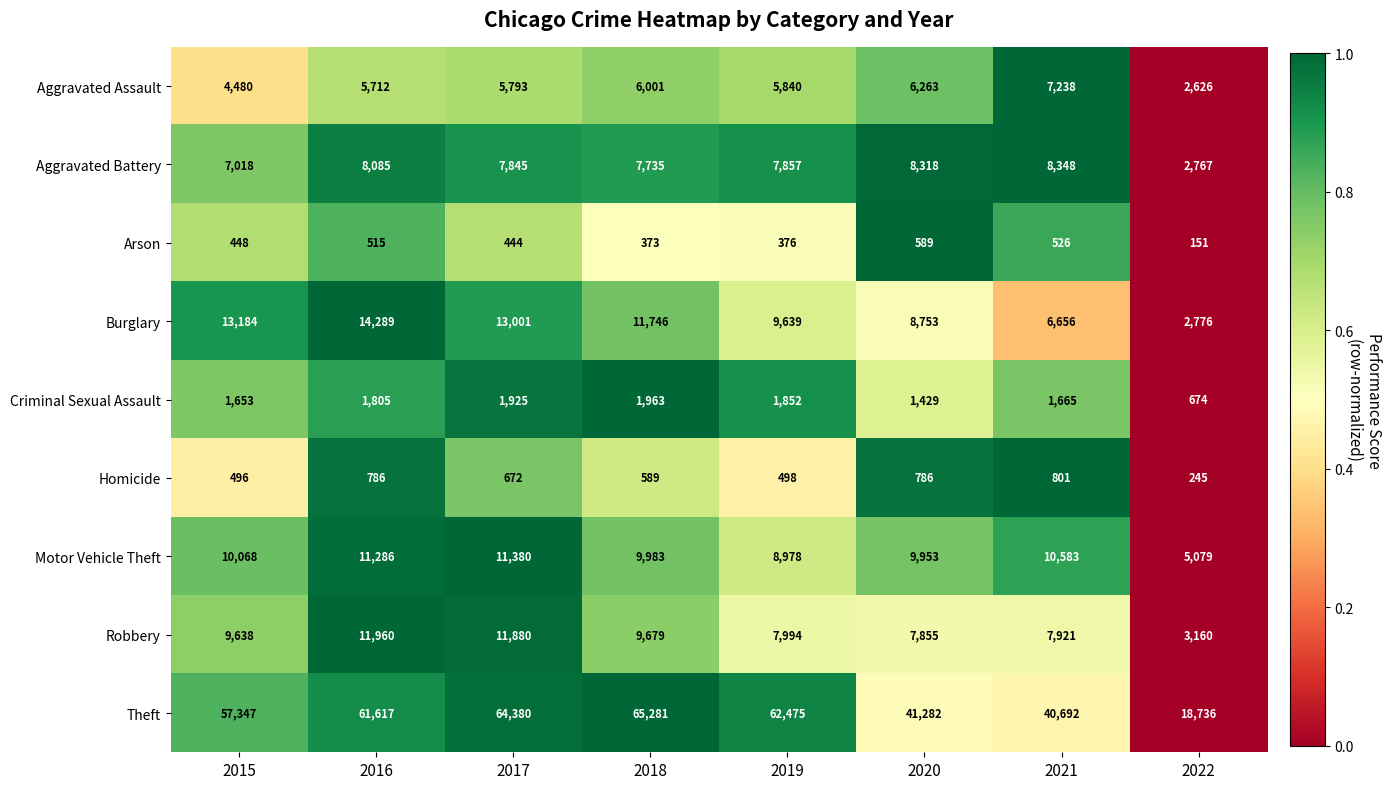

What is the difference between the highest and lowest values at 2021?

40166